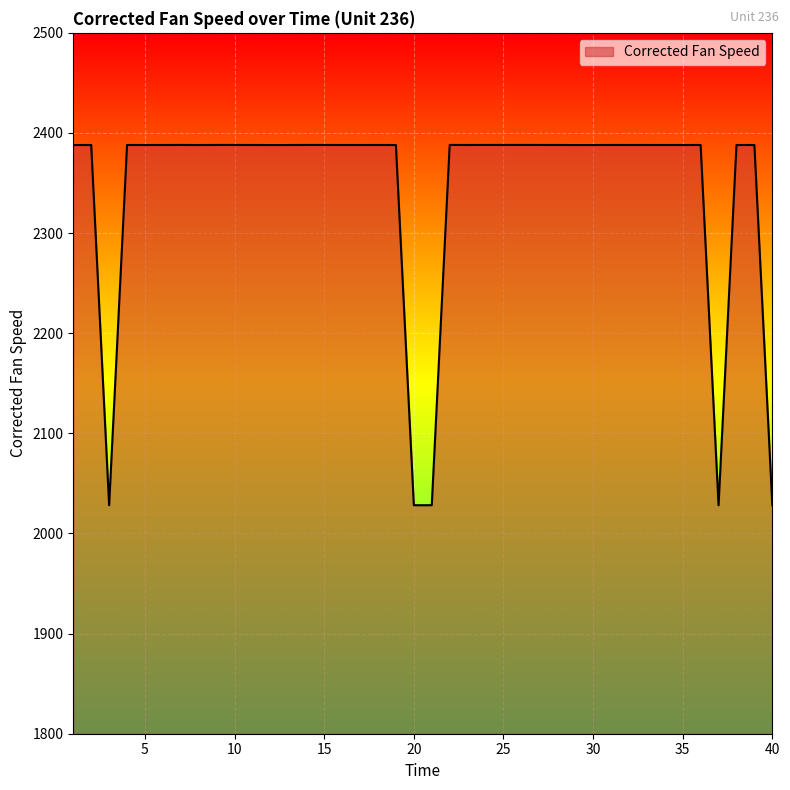

What is the greatest value displayed?

2388.1